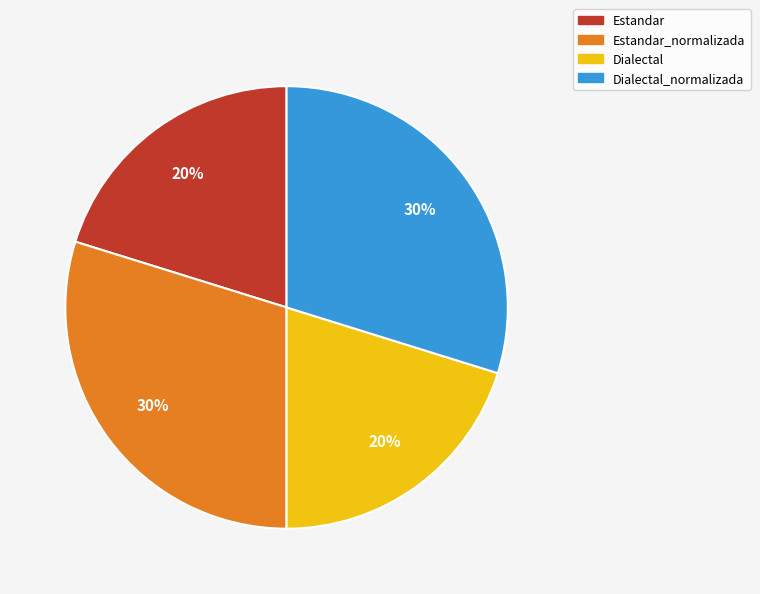

Is there any slice that represents more than half of the pie?

No